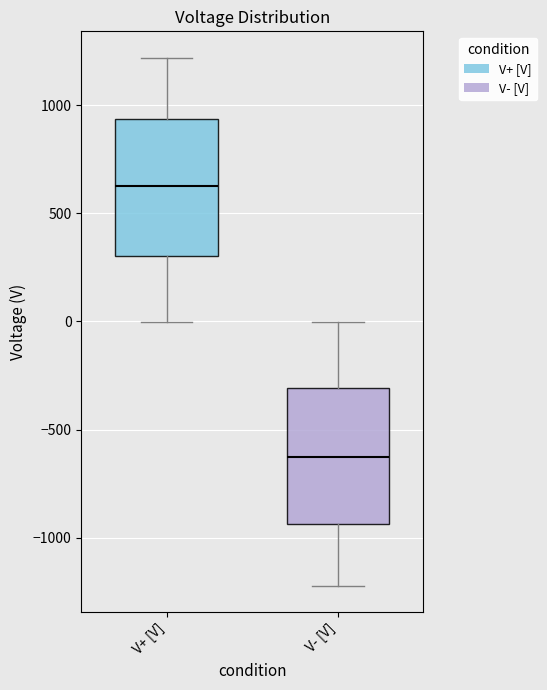

Which box's median line is the highest?

V+ [V]